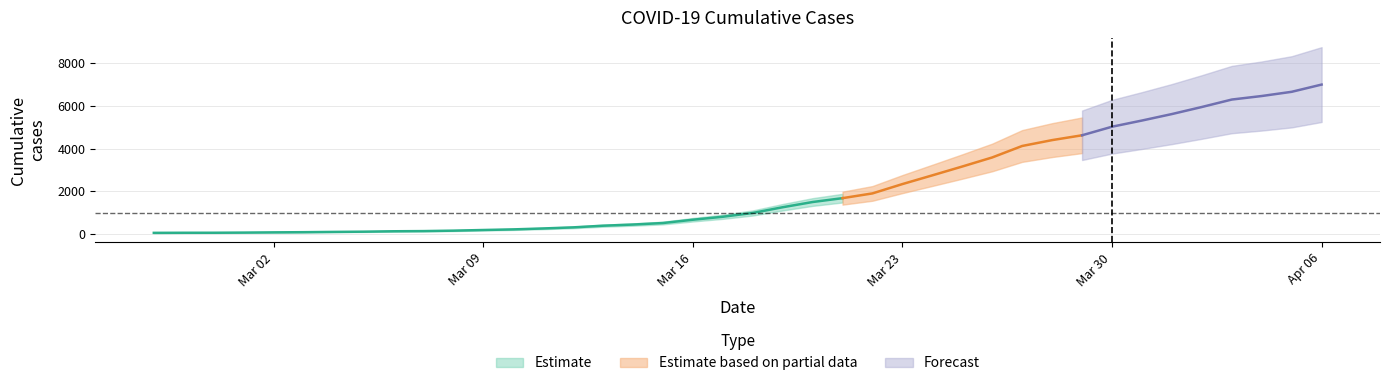

What position from the left is 2020-04-06?

40